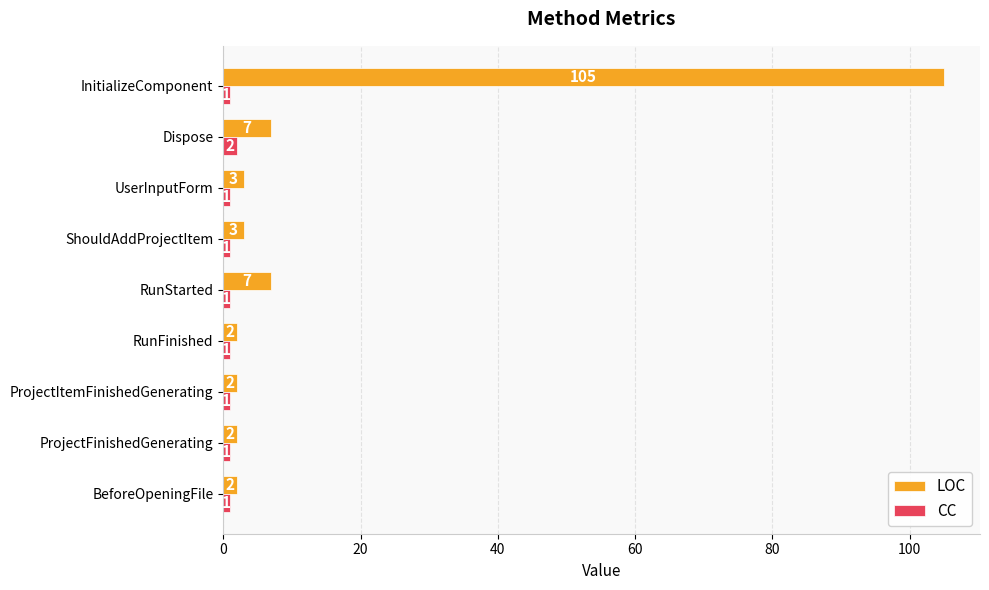

Which category has the highest value in the CC series?

Dispose